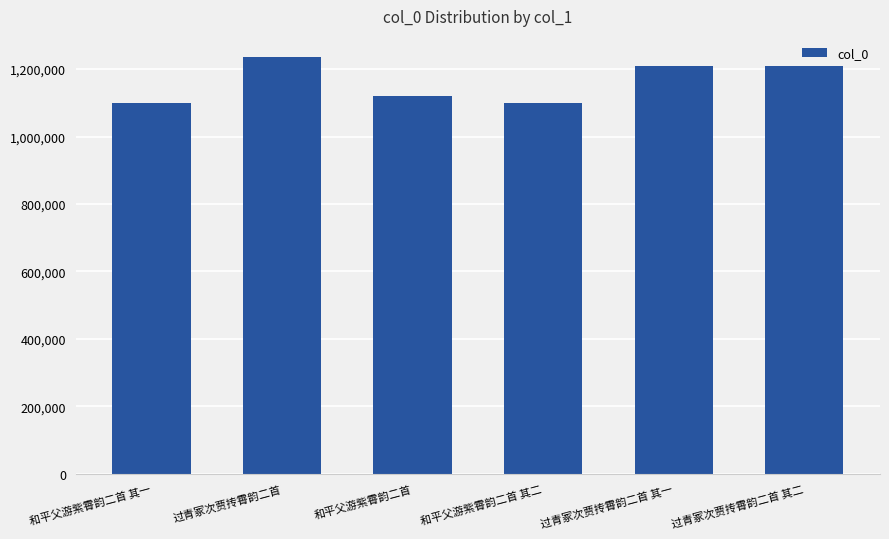

Is it true that the value at 和平父游紫霄韵二首 其二 is 1885328?

False